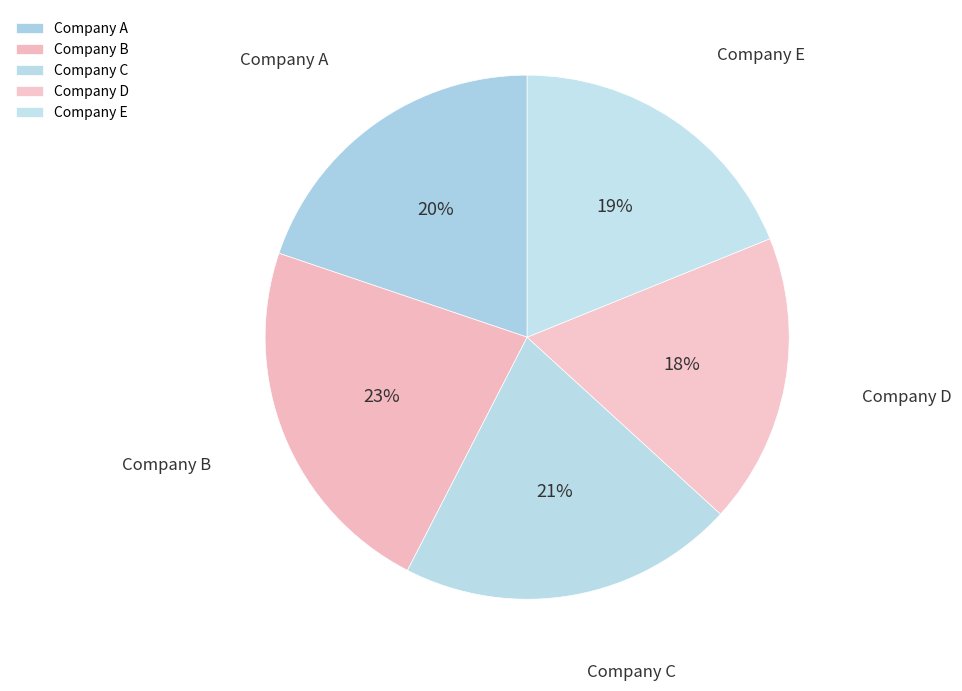

What is the largest slice in the pie chart?

Company B